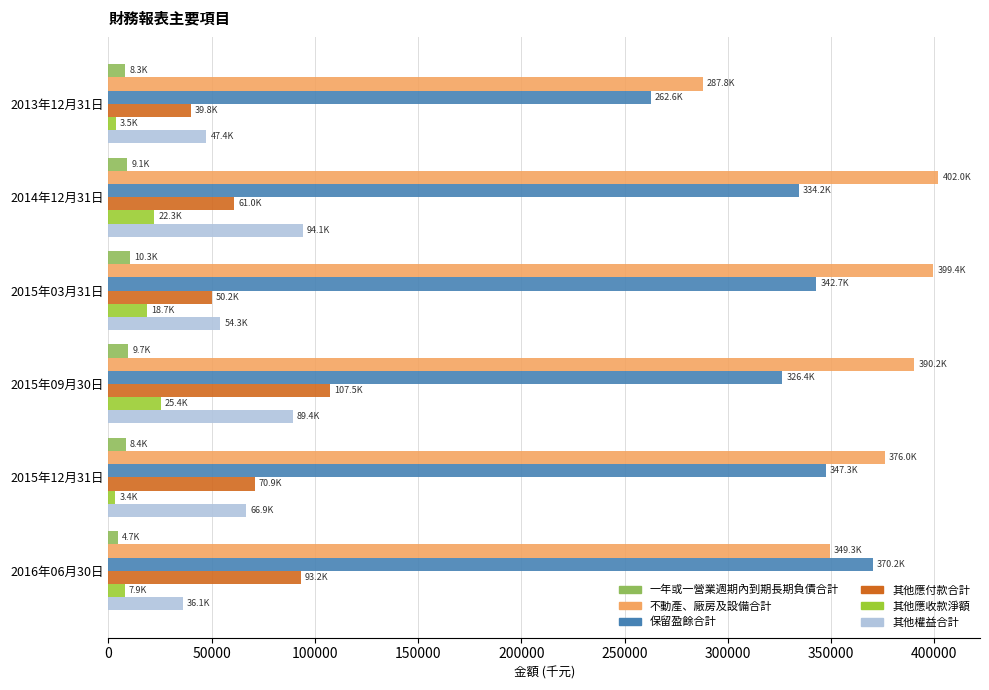

What is the lowest value of the 其他應付款合計 series?

39838